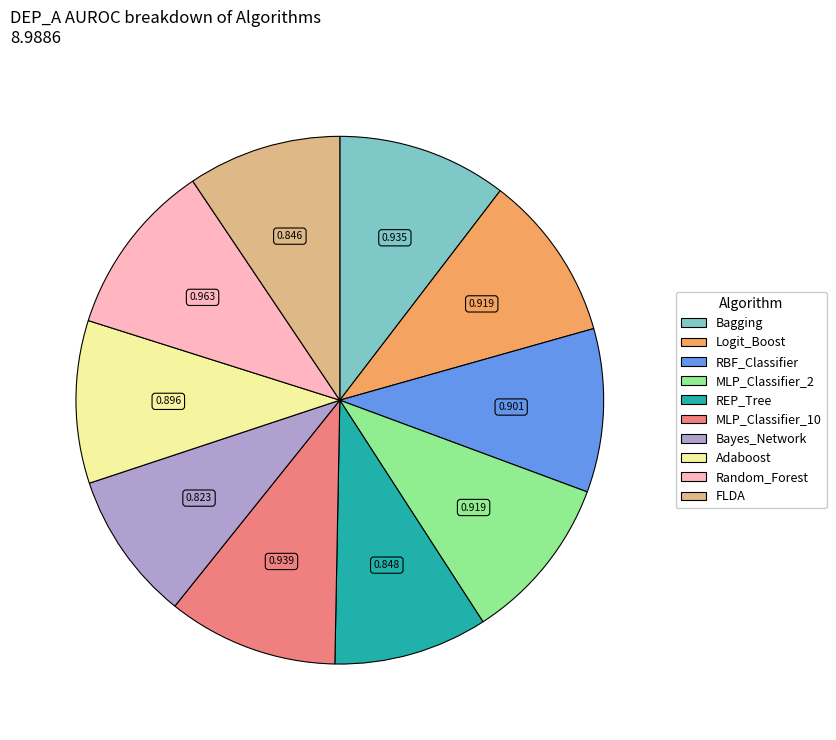

Do MLP_Classifier_10 and REP_Tree together represent more than half of the pie?

No